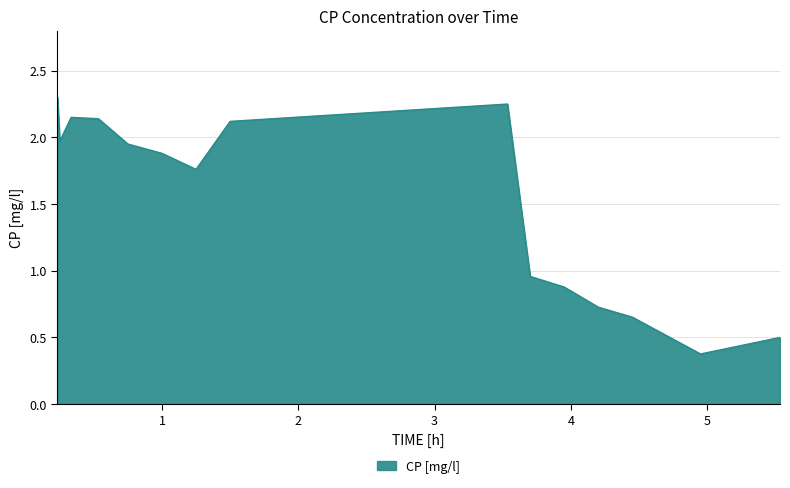

Does the chart have visible grid lines?

Yes